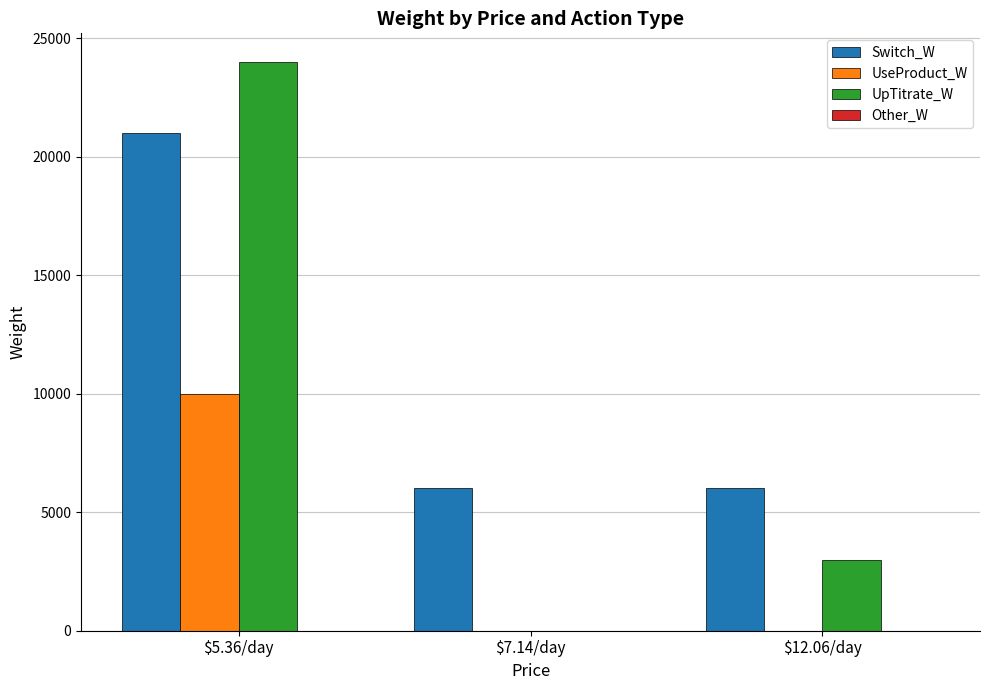

The value of UseProduct_W at $5.36/day is 14516. True or false?

False